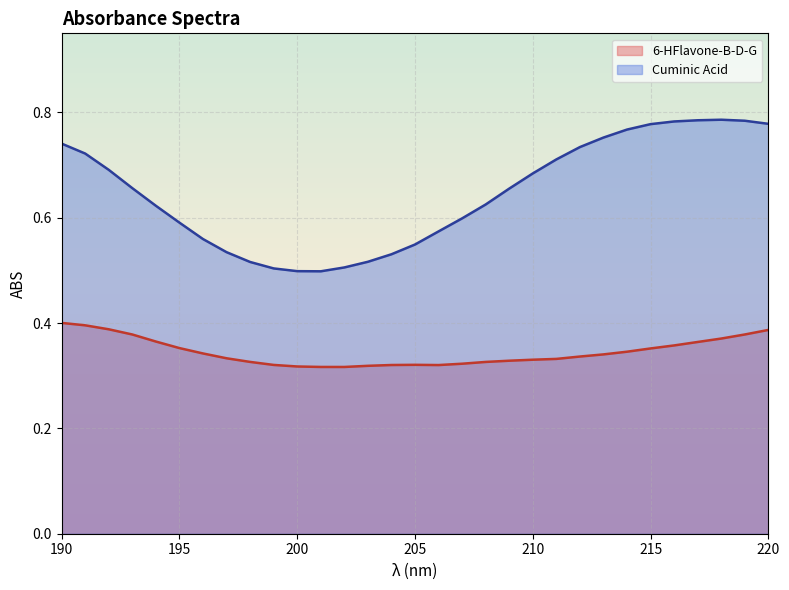

List the series in order of their overall mean, highest first.

Cuminic Acid, 6-HFlavone-B-D-G